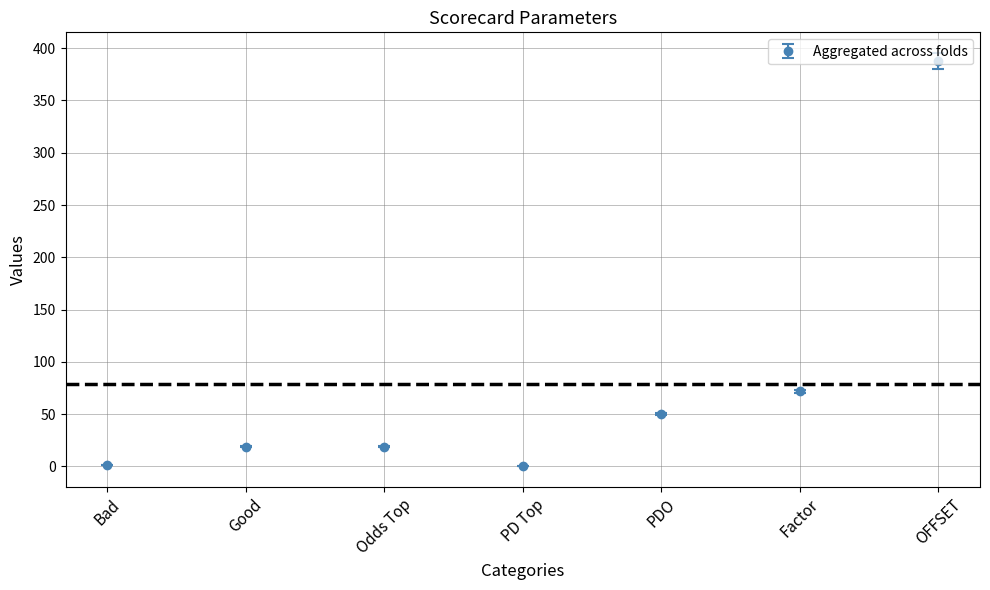

What position from the right is Good?

6